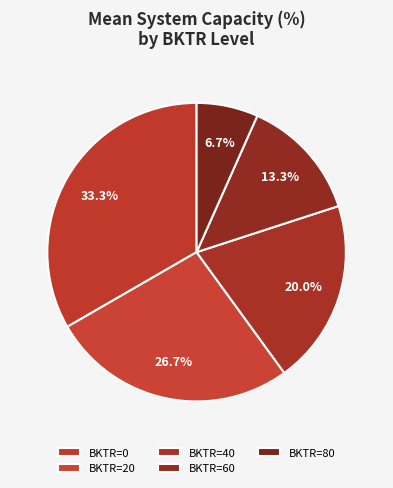

Is there any slice that represents more than half of the pie?

No